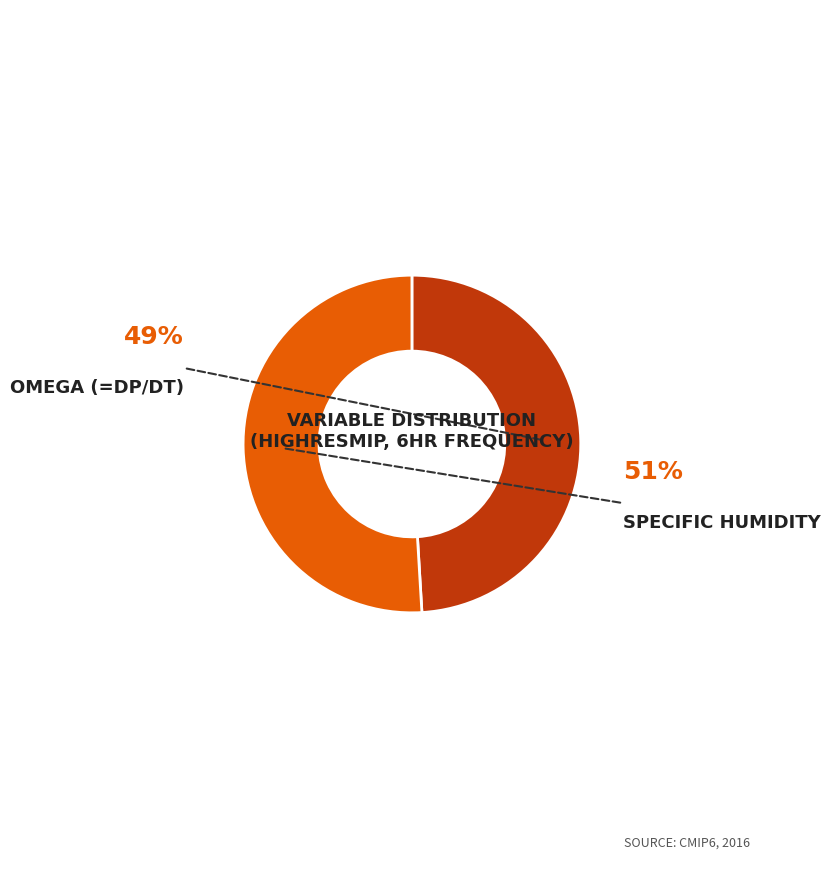

The Specific Humidity slice represents 51% of the pie. True or false?

True